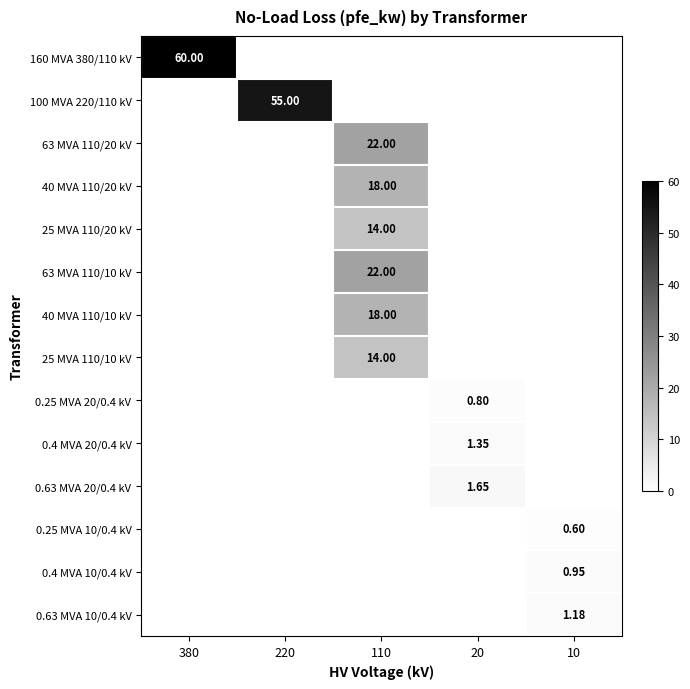

The 40 MVA 110/10 kV series shows 0.0 at 20. True or false?

True